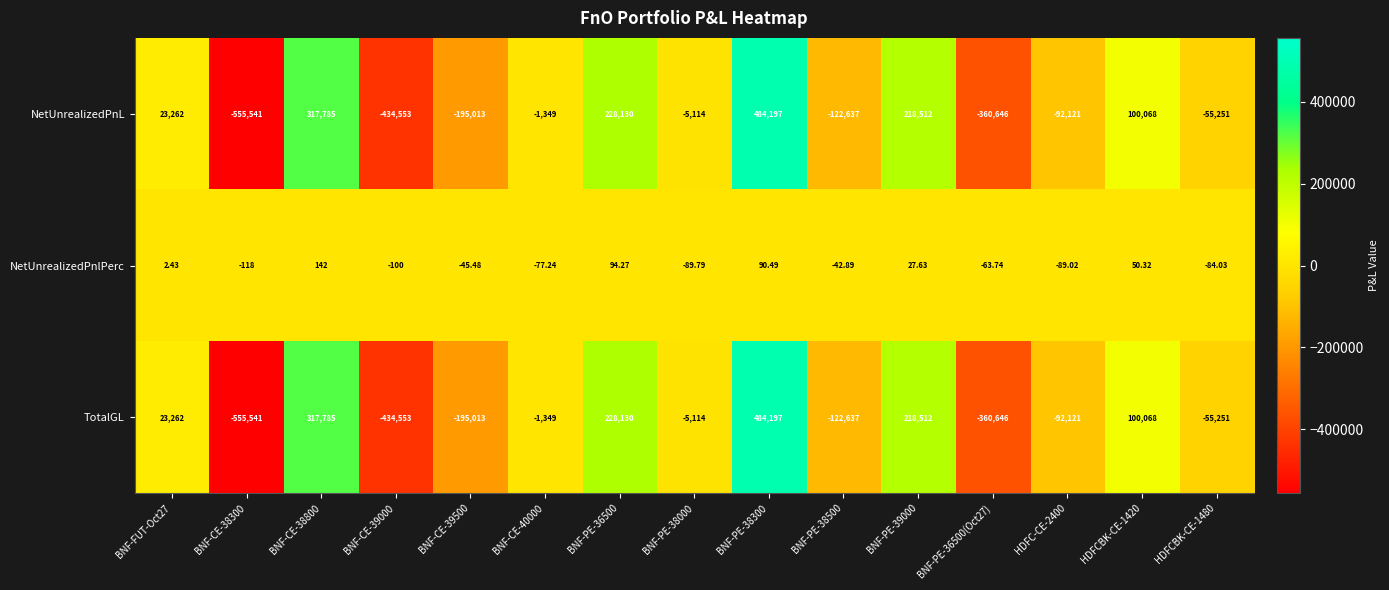

Is the value of TotalGL at BNF-PE-39000 greater than the value of NetUnrealizedPnlPerc at HDFC-CE-2400?

Yes